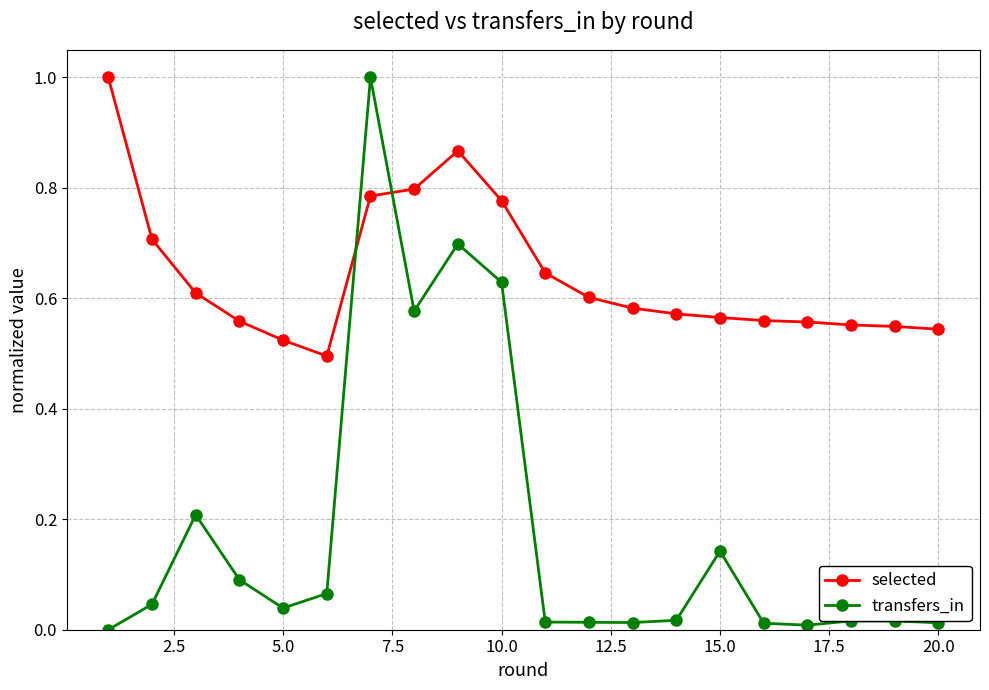

What is the sum of all selected values?

12.9